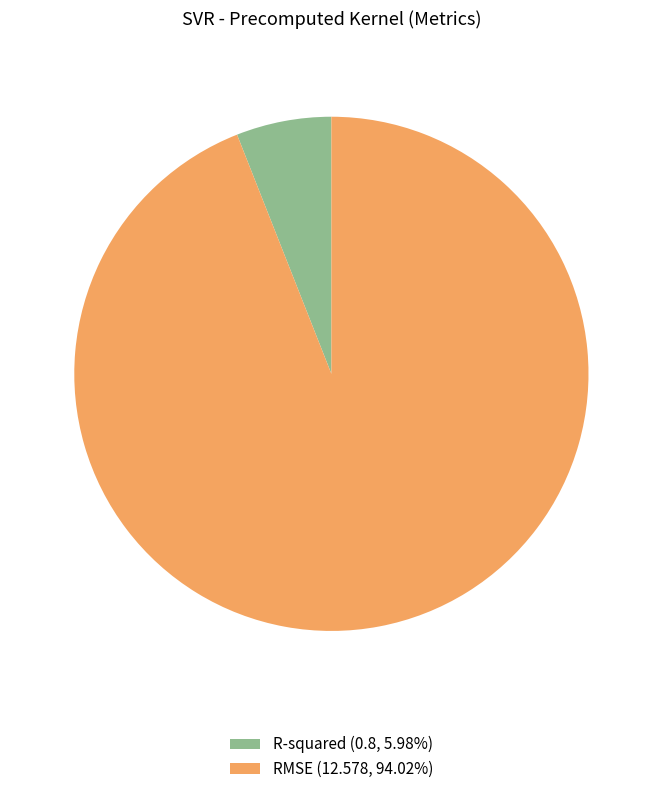

The R-squared slice represents 18% of the pie. True or false?

False